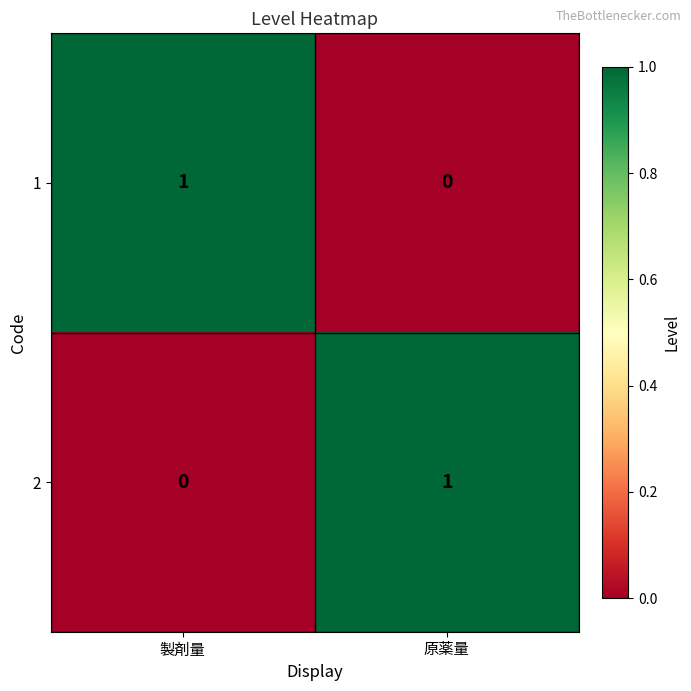

List the labels in order of 2 value, largest first.

原薬量, 製剤量